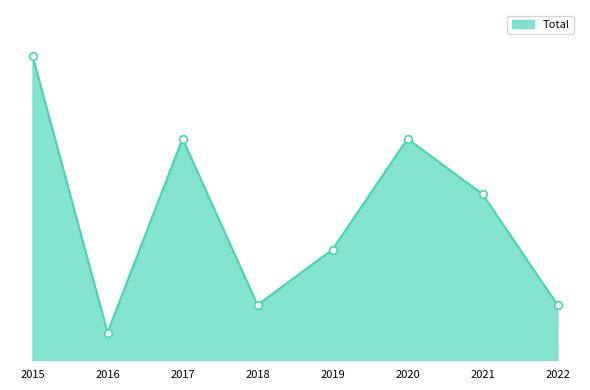

What is the ratio of the value at 2017 to the value at 2015?

0.7